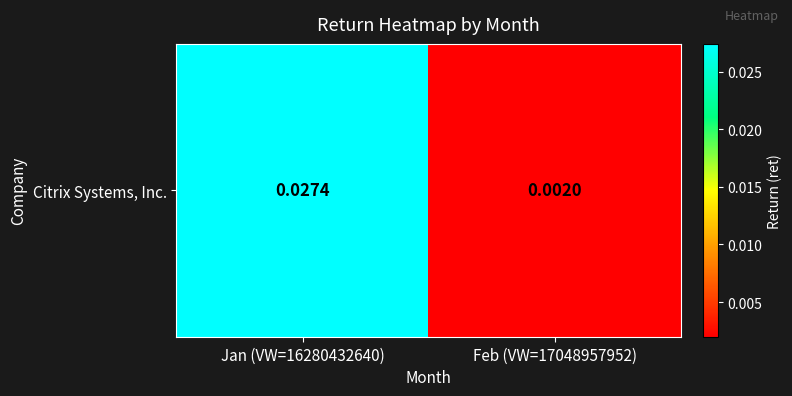

Rank the categories by value from lowest to highest.

Feb (VW=17048957952), Jan (VW=16280432640)